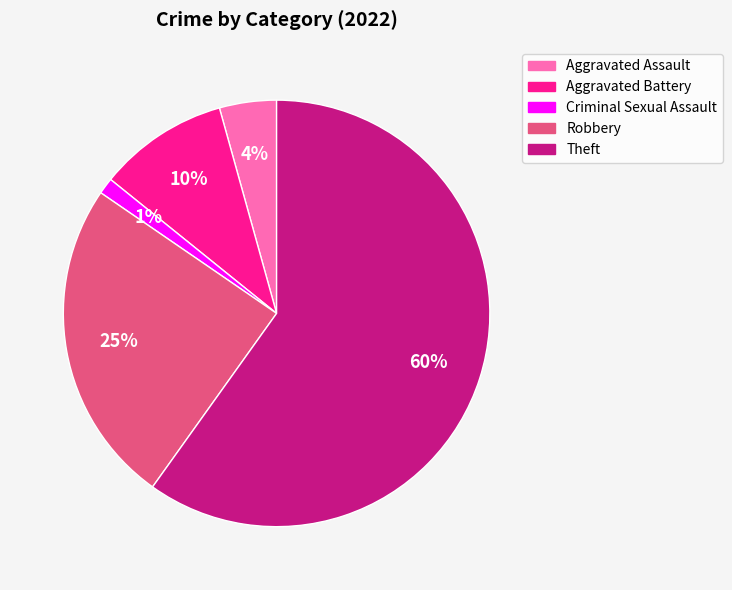

Which slice is the largest?

Theft